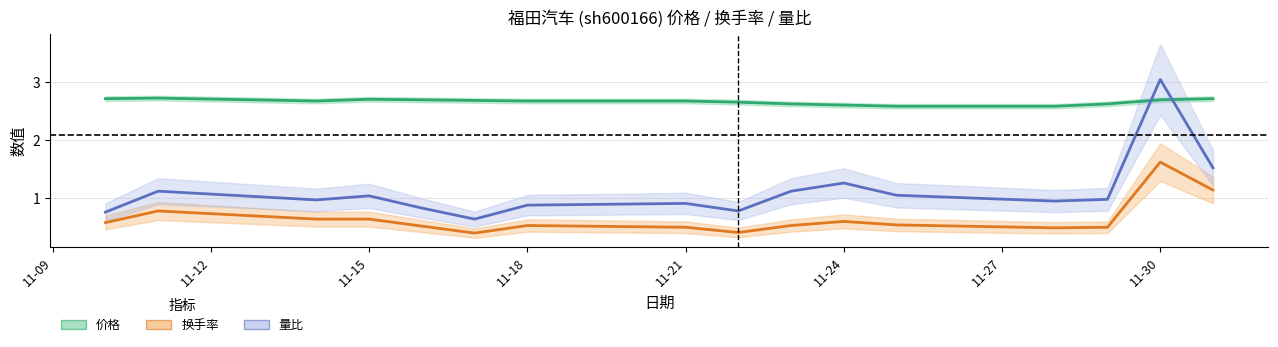

True or false: 换手率 and 价格 intersect in this chart.

False